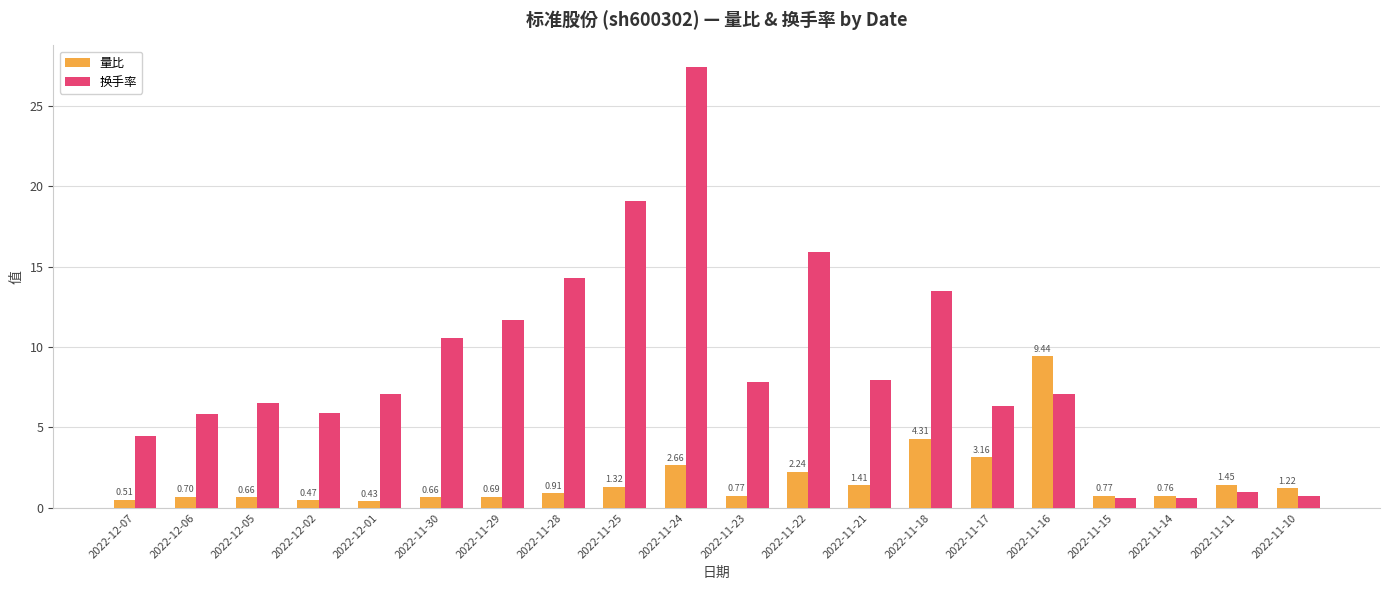

What is the sum of all 换手率 values?

174.3